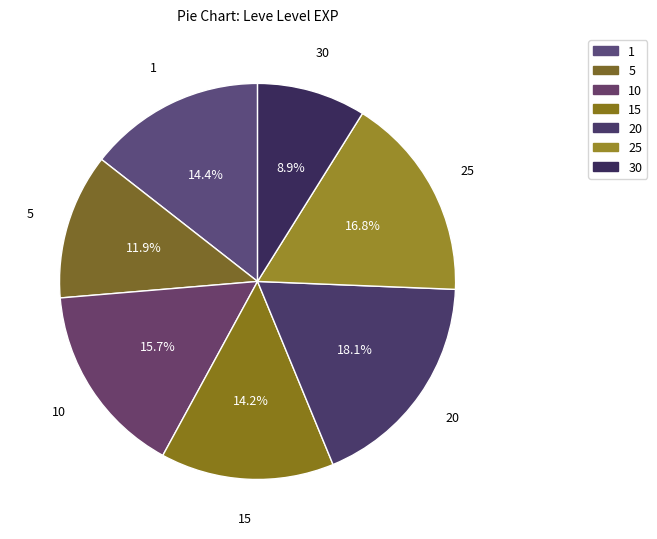

To the nearest percent, what is the difference between the largest and smallest slice percentages?

9%